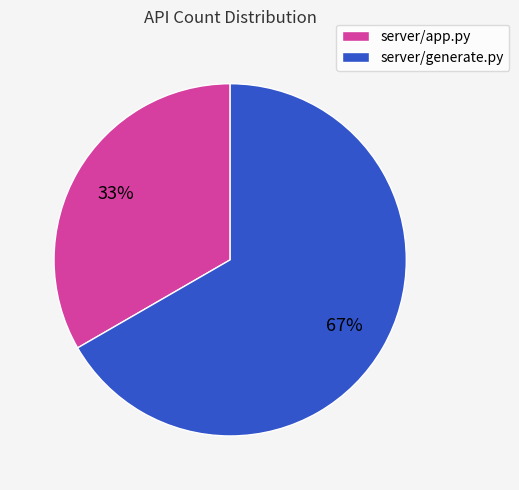

What is the largest slice in the pie chart?

server/generate.py